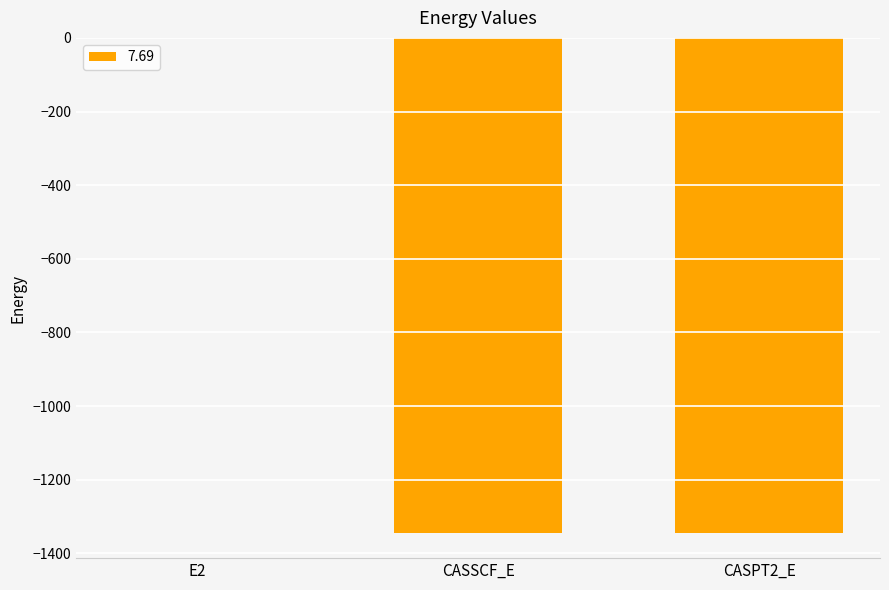

Are the bars horizontal?

No